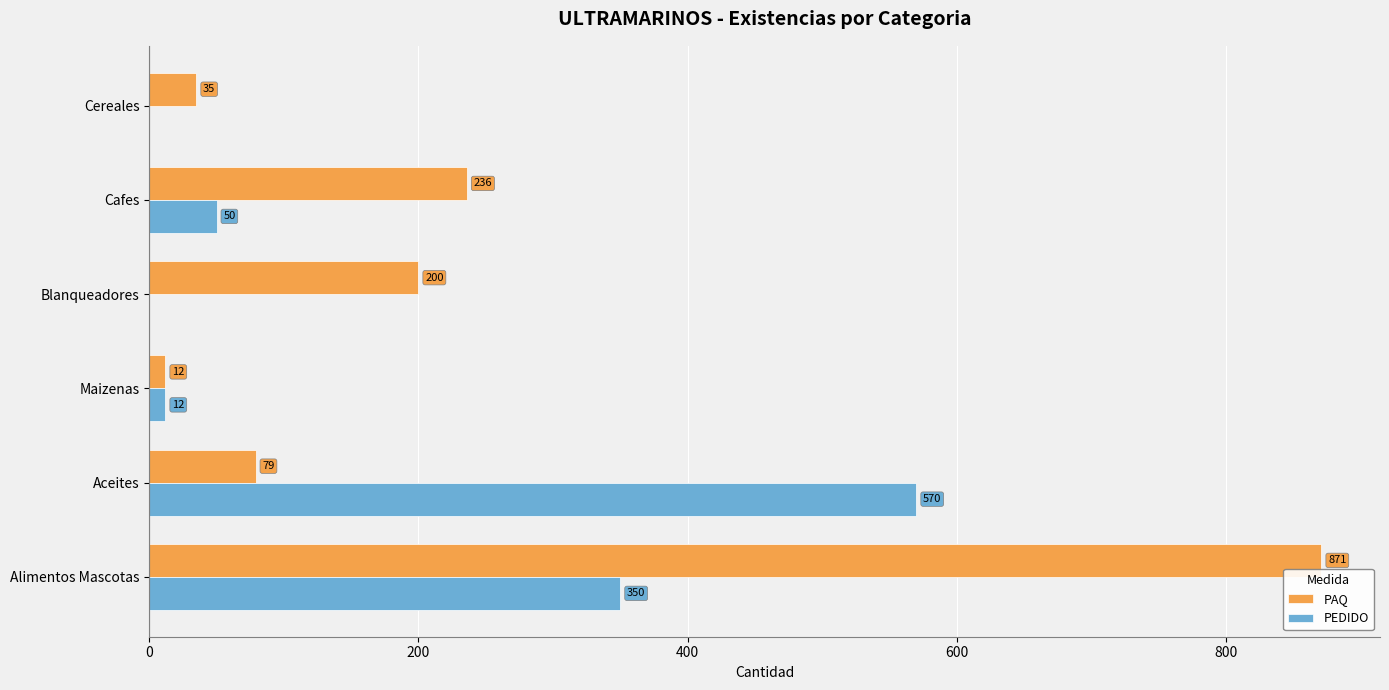

Read the PEDIDO value at Alimentos Mascotas, to the nearest 50.

350